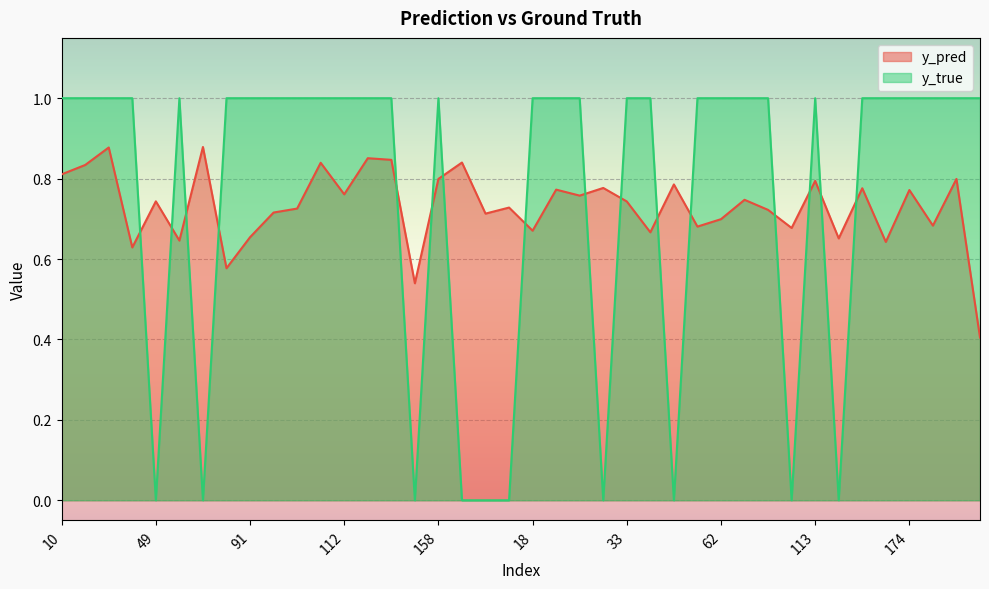

How many lines are shown in the chart?

2